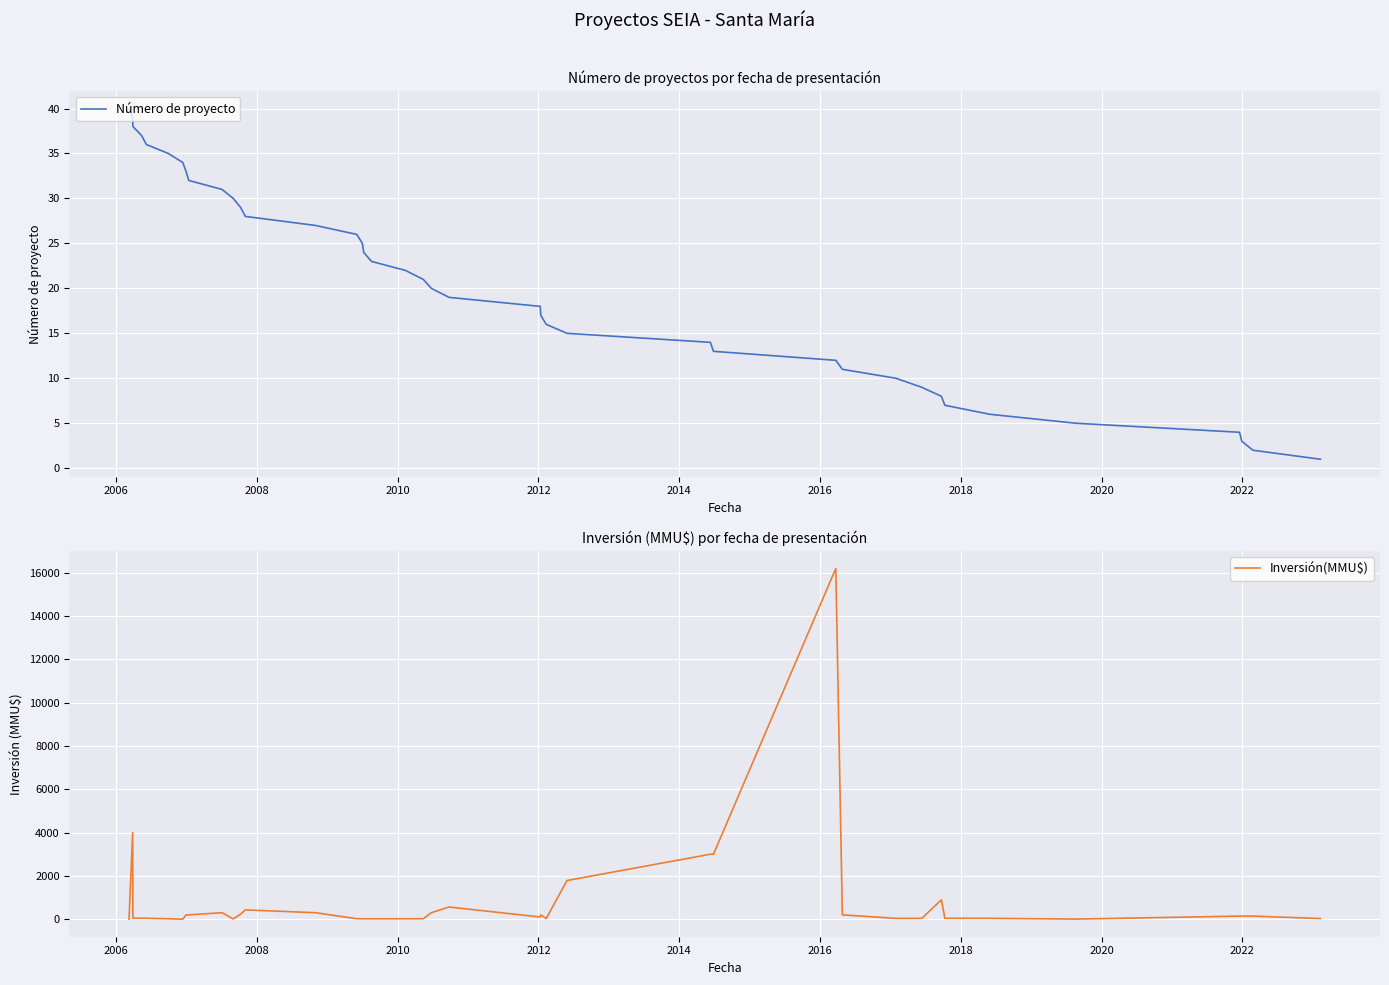

Rank the series by their average value, from highest to lowest.

Inversión(MMU$), Número de proyecto